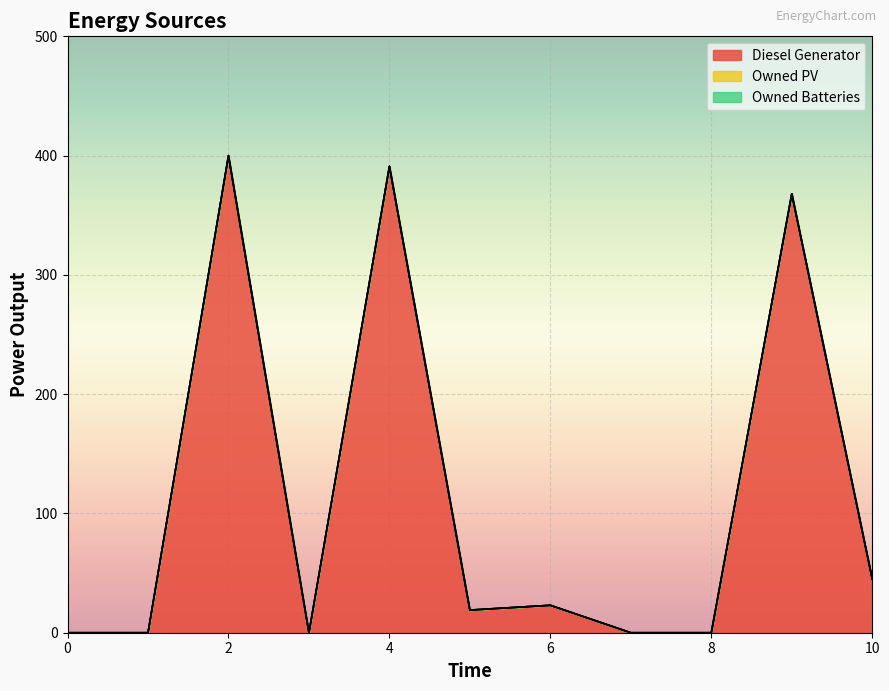

Which series has the widest spread of values?

Diesel Generator